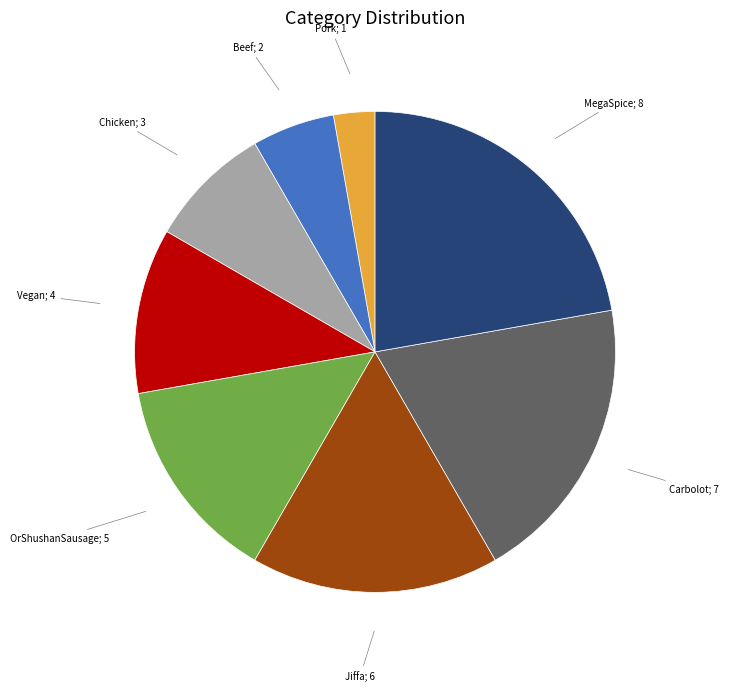

True or false: Pork; 1 accounts for 3% of the total.

True